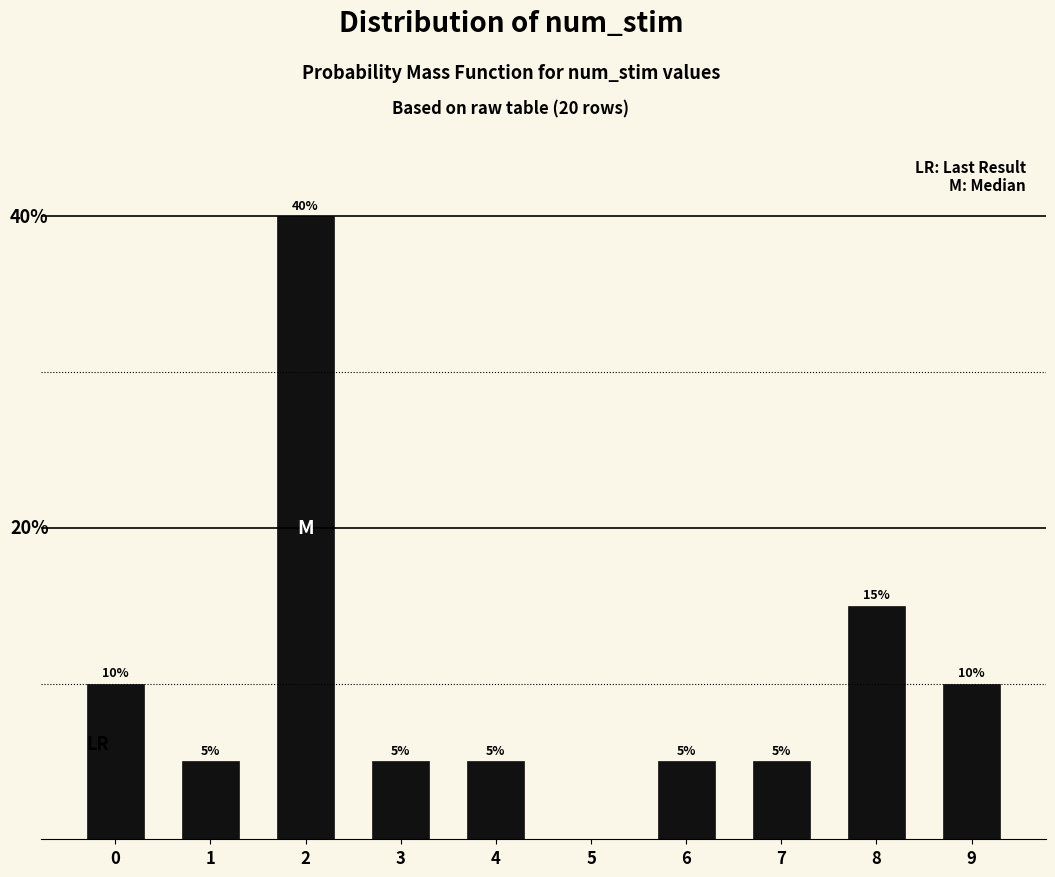

Reading left to right, transcribe all the data shown in this chart.

0=10	1=5	2=40	3=5	4=5	5=0	6=5	7=5	8=15	9=10